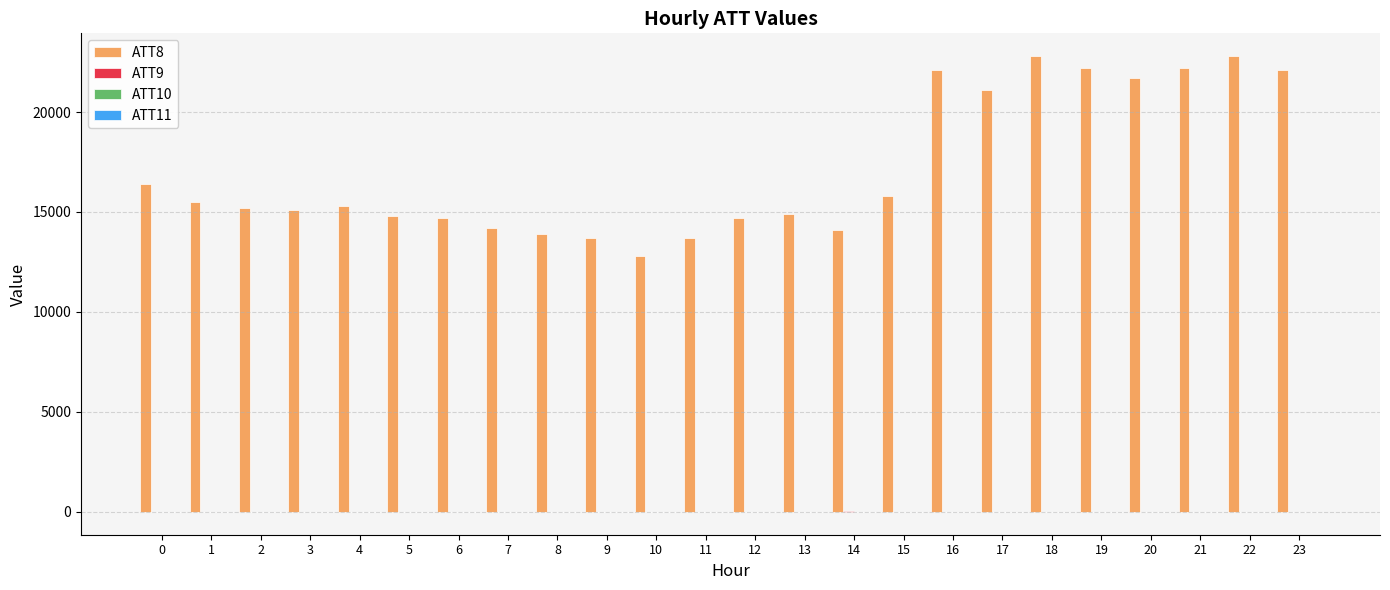

Does the chart contain stacked bars?

No